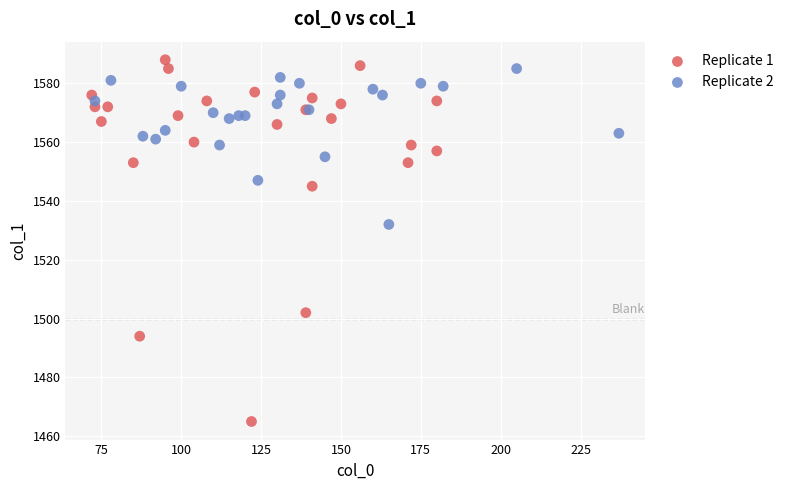

What are all the series names shown in the legend?

Replicate 1, Replicate 2